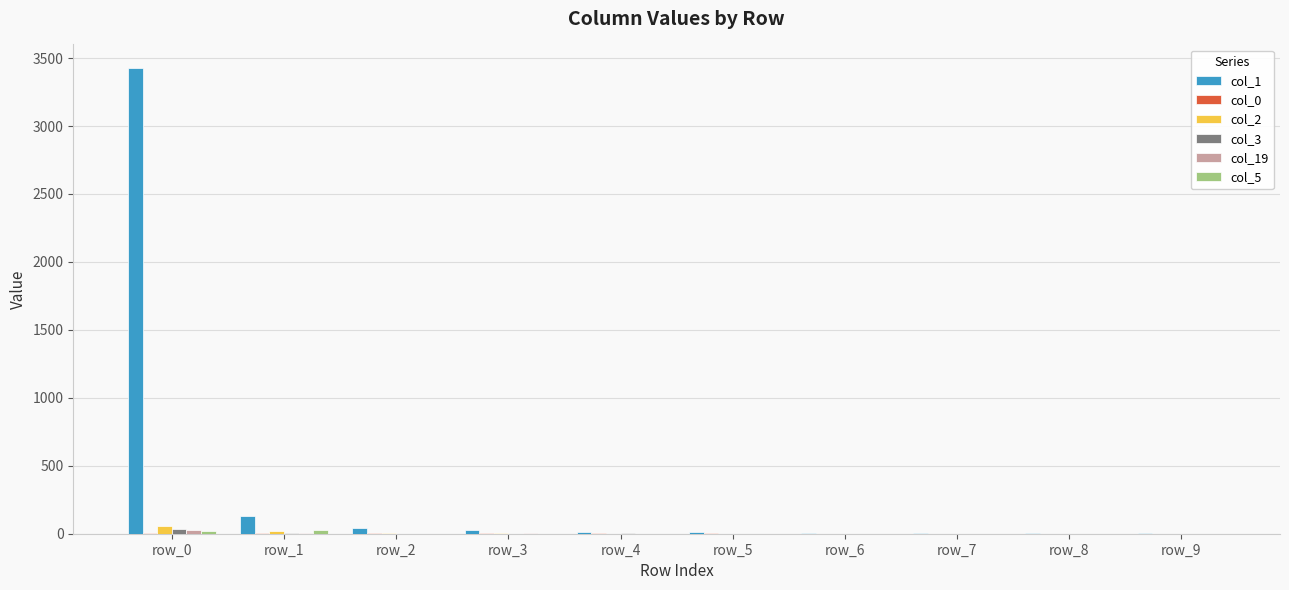

At which category does the chart reach its peak across all series?

row_0